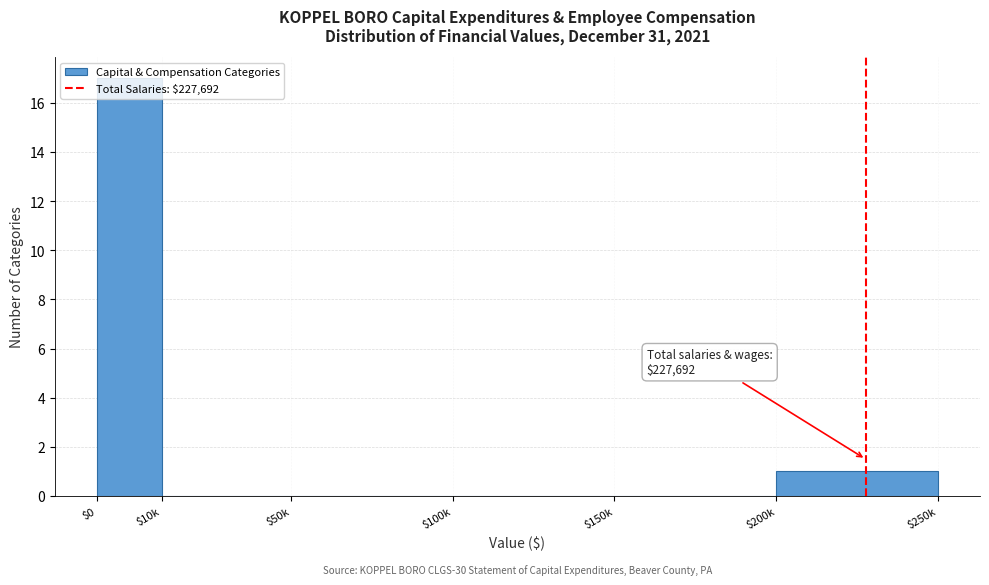

Which label corresponds to the largest value in the chart?

$0